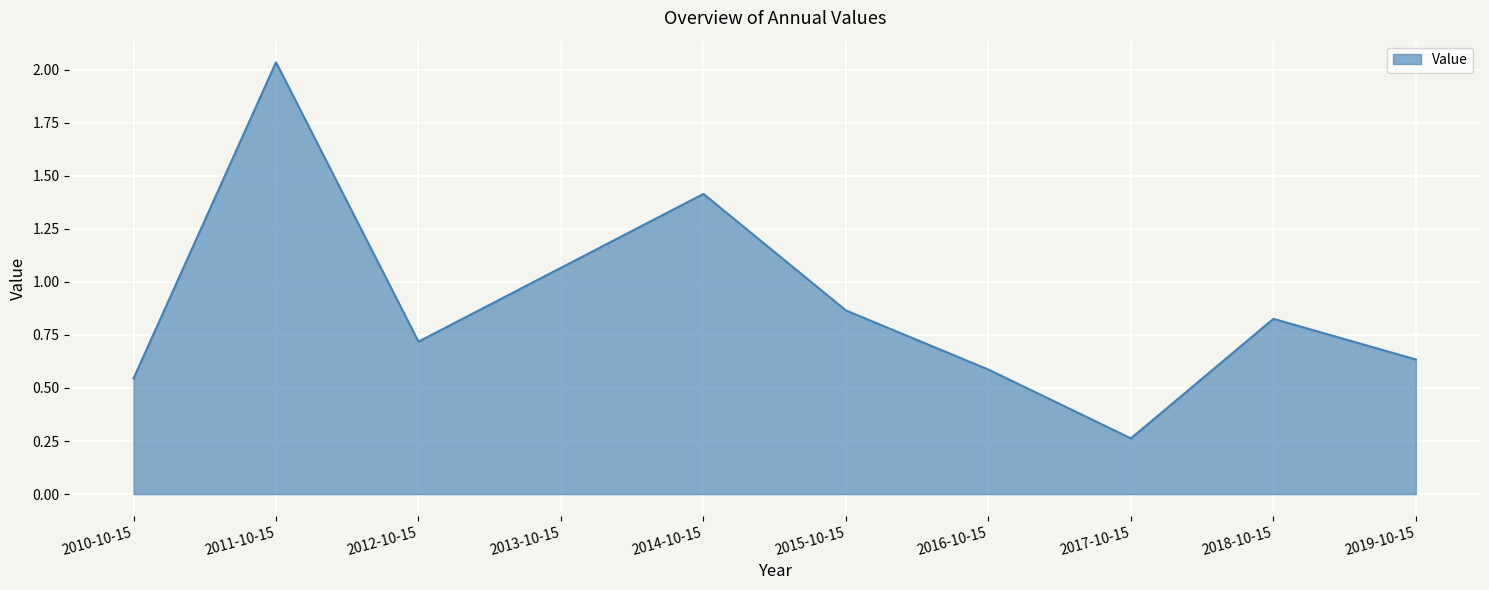

Does the chart have visible grid lines?

Yes